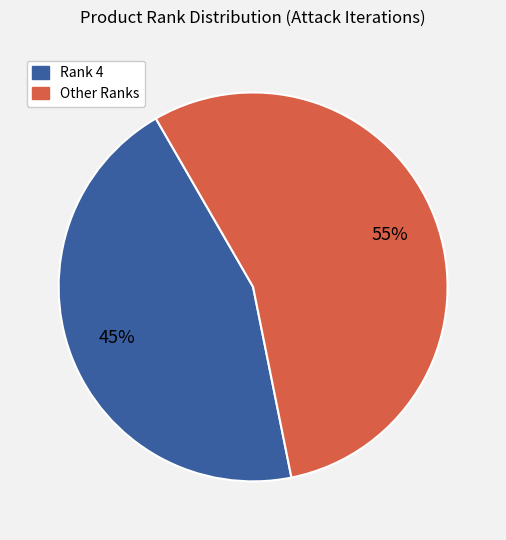

Does any single category account for the majority?

Yes